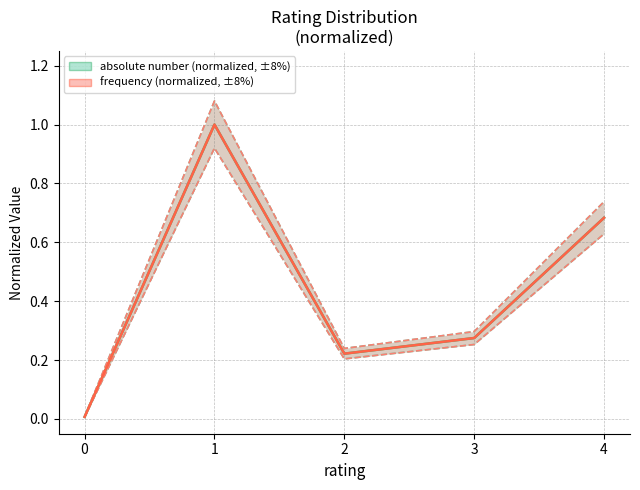

What is the sum of the frequency values at 3 and 1?

1.3